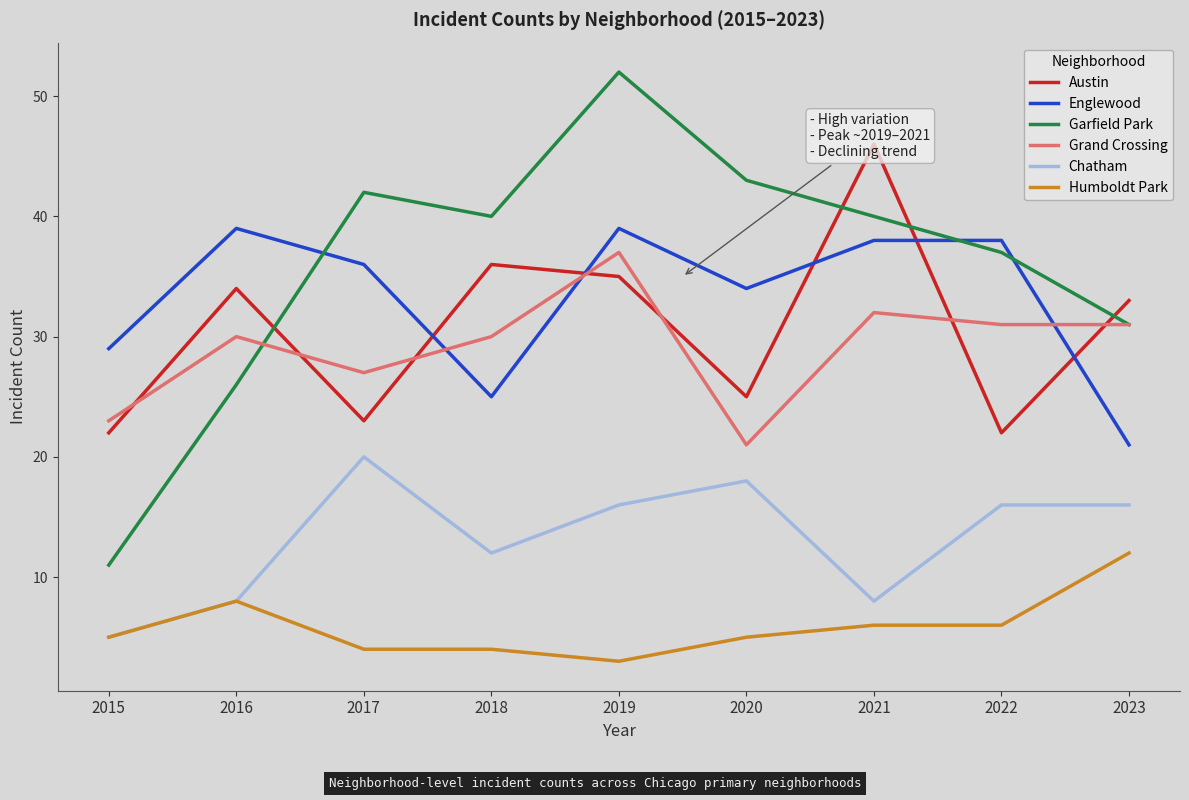

How many series are shown in this chart?

6